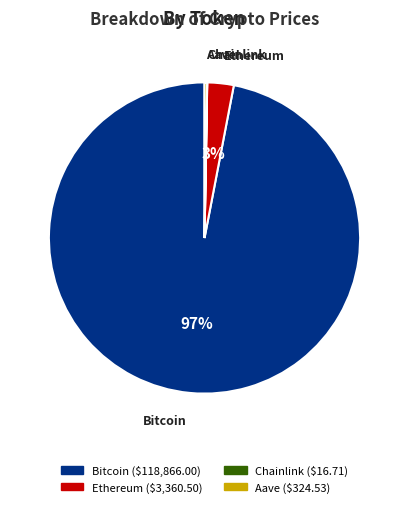

What is the largest slice in the pie chart?

Bitcoin